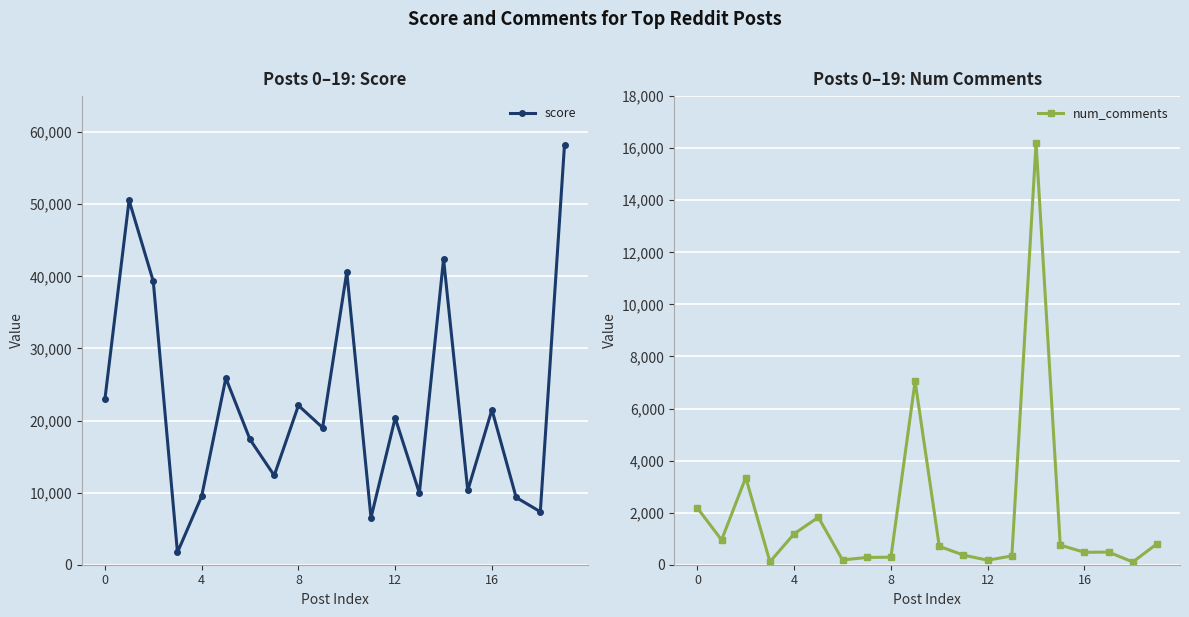

Which series has the largest total across all categories?

score